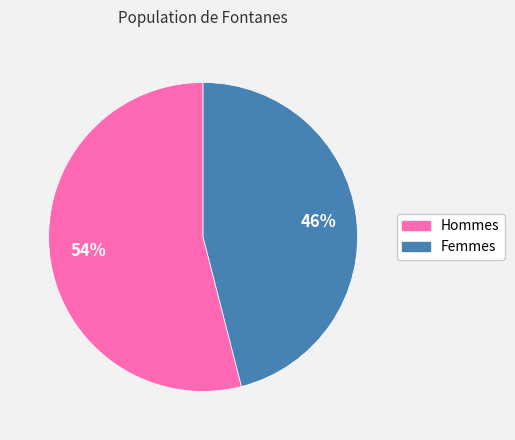

To the nearest percent, what is the average slice percentage?

50%